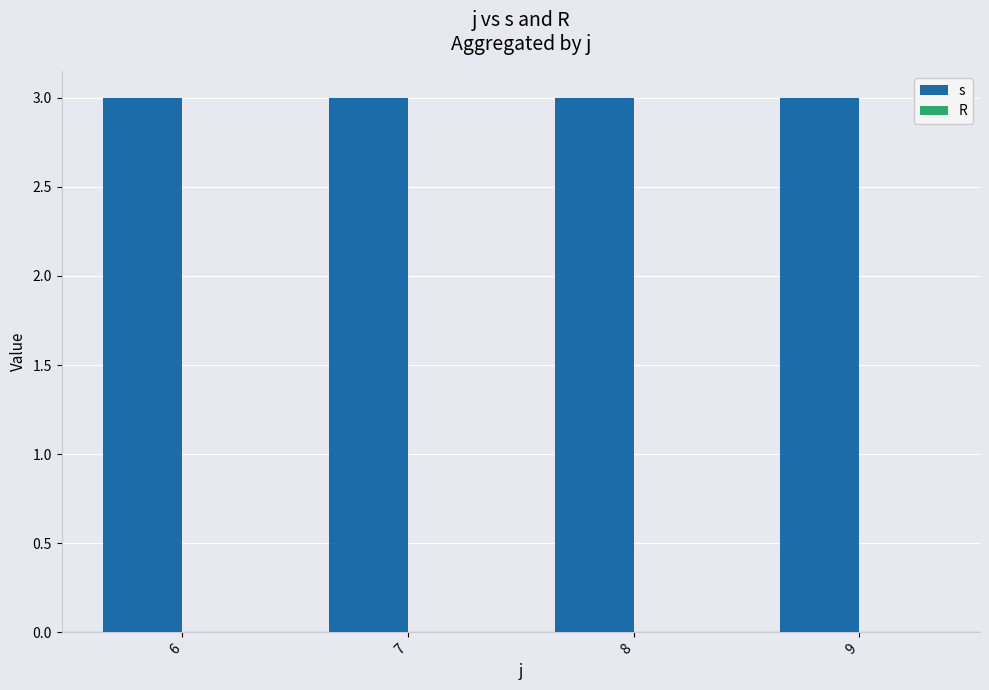

How many bars are there in each group?

2